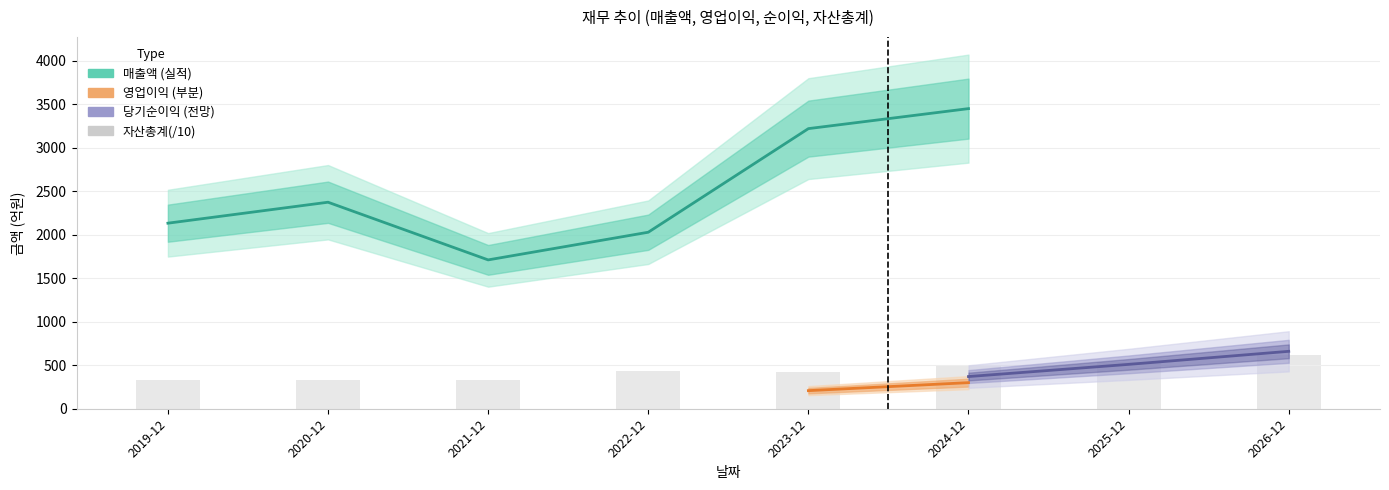

Does the chart contain any negative values?

No